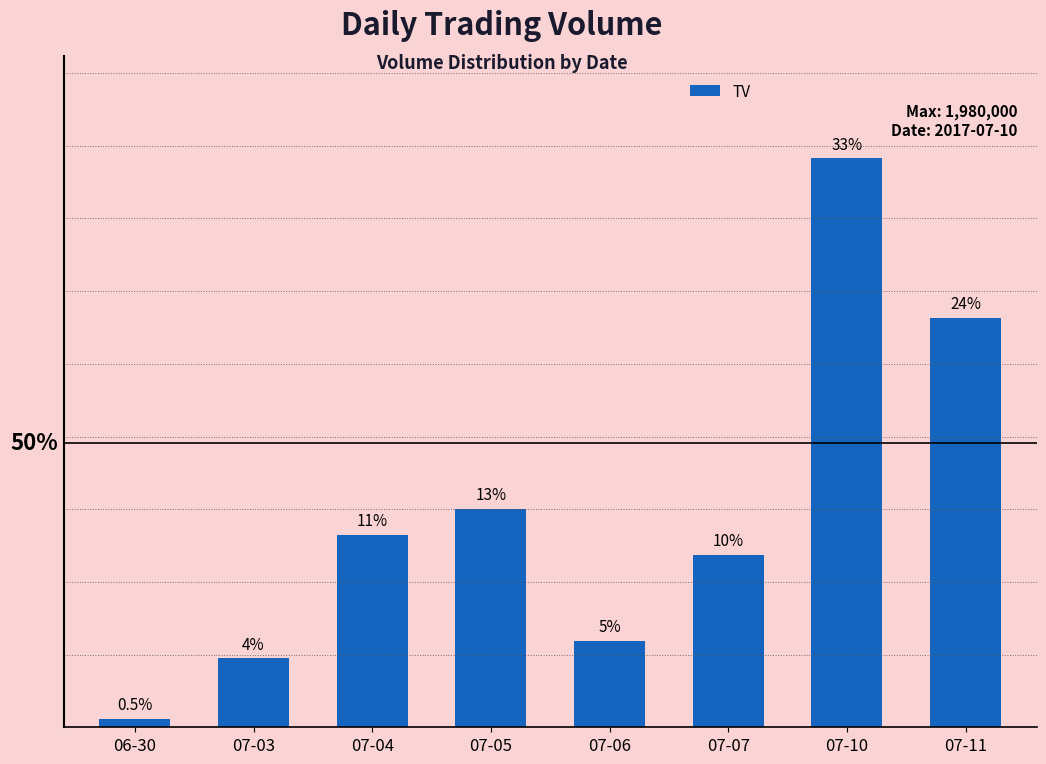

The value at 07-05 is 760000. True or false?

True